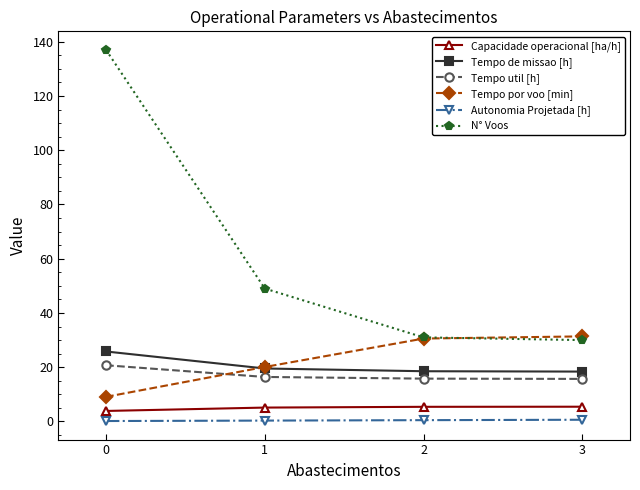

Which series has the largest total across all categories?

N° Voos